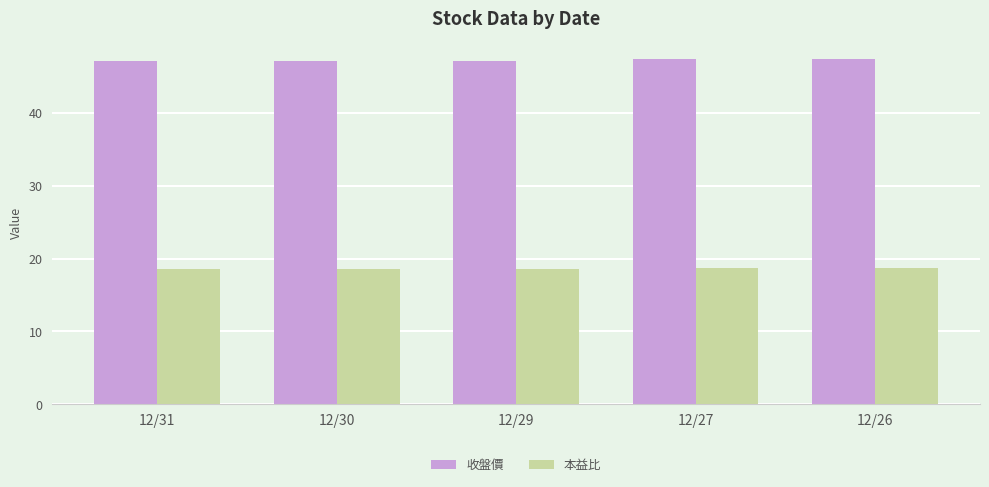

Is it true that 本益比 equals 9.2 at 12/29?

False